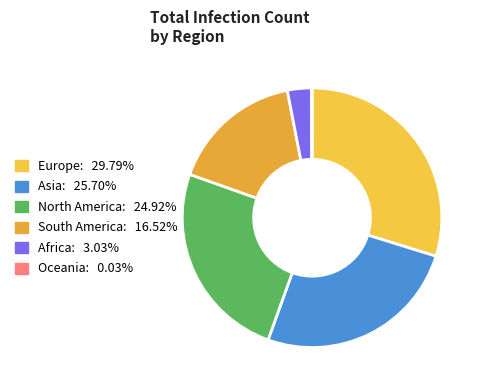

Is there any slice that represents more than half of the pie?

No